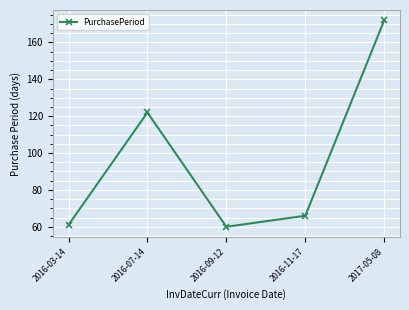

How many lines are shown in the chart?

1